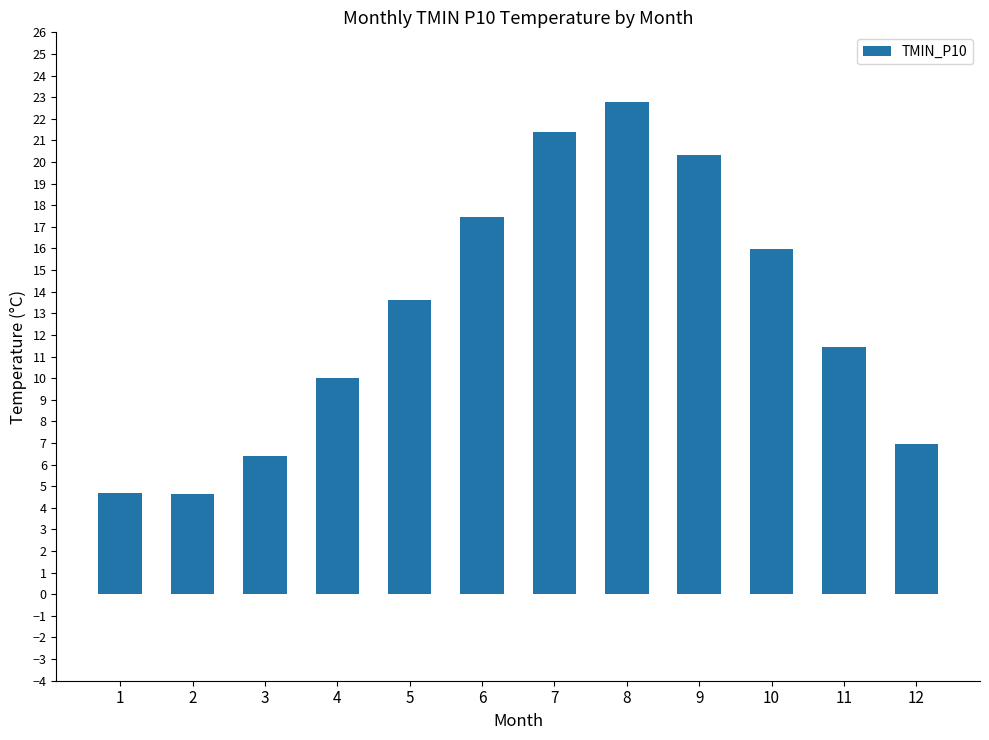

How many categories are shown in the chart?

12